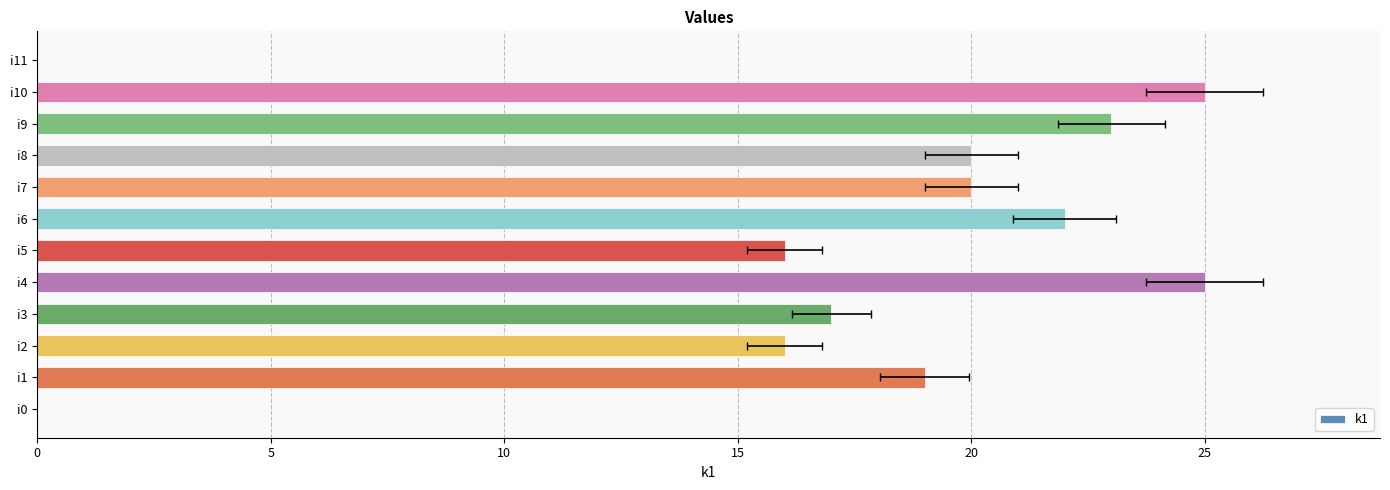

What is the difference between the values at i10 and i7?

5